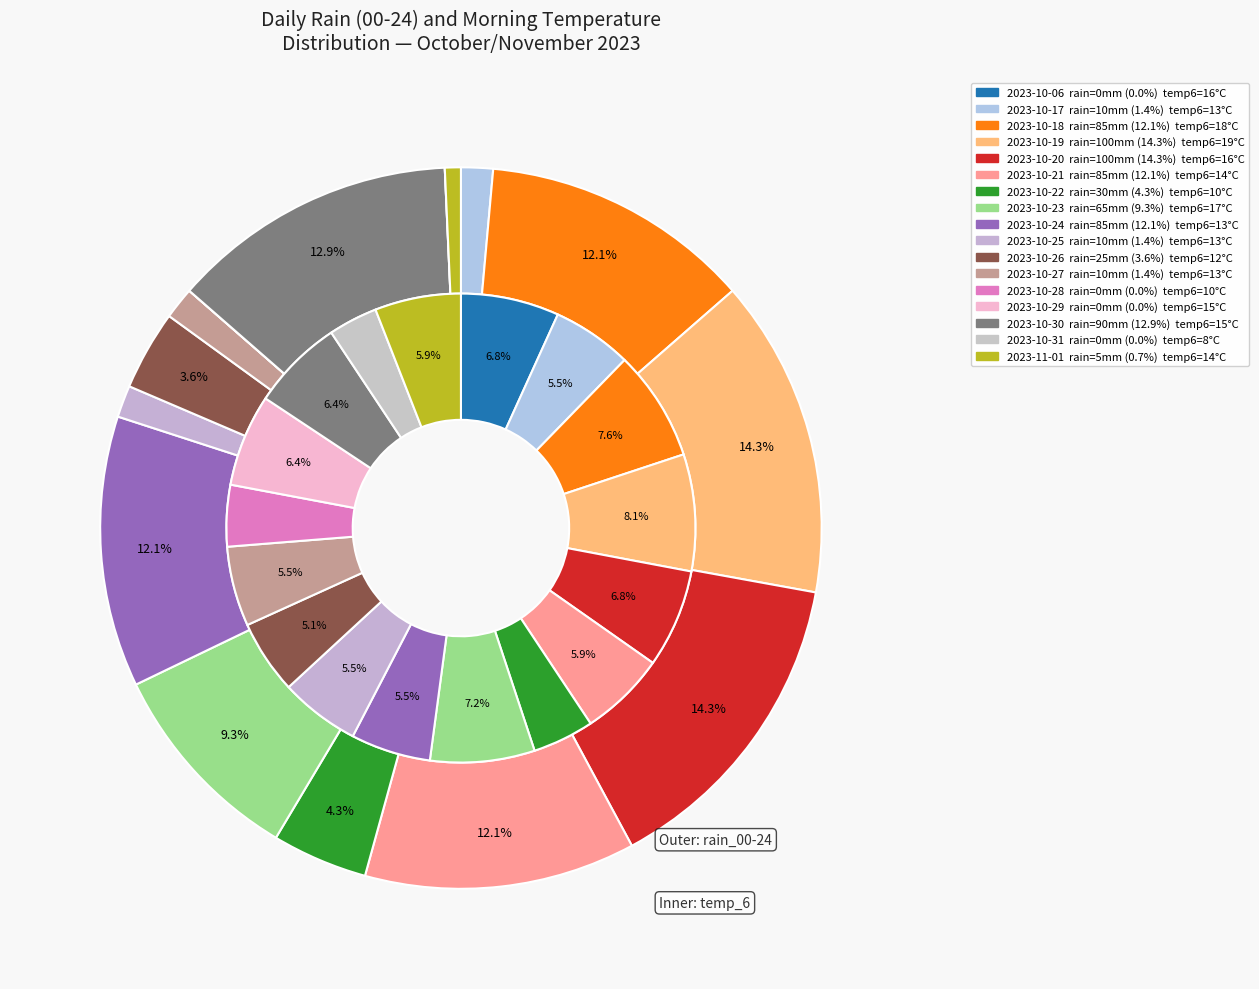

Does 2023-10-18 represent more than half of the total?

No